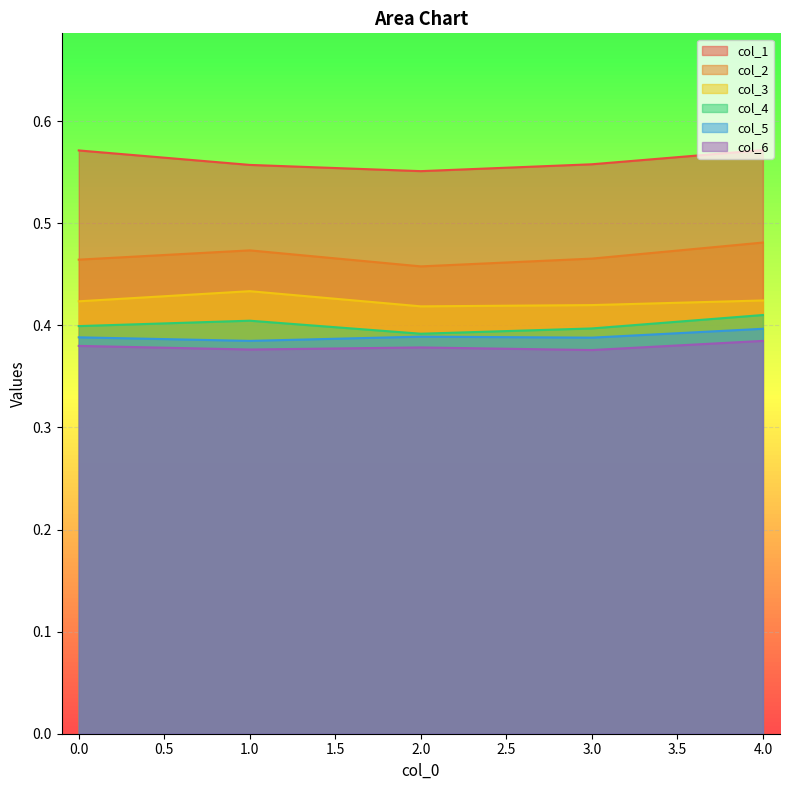

What is the difference between the highest and lowest values at 0?

0.2